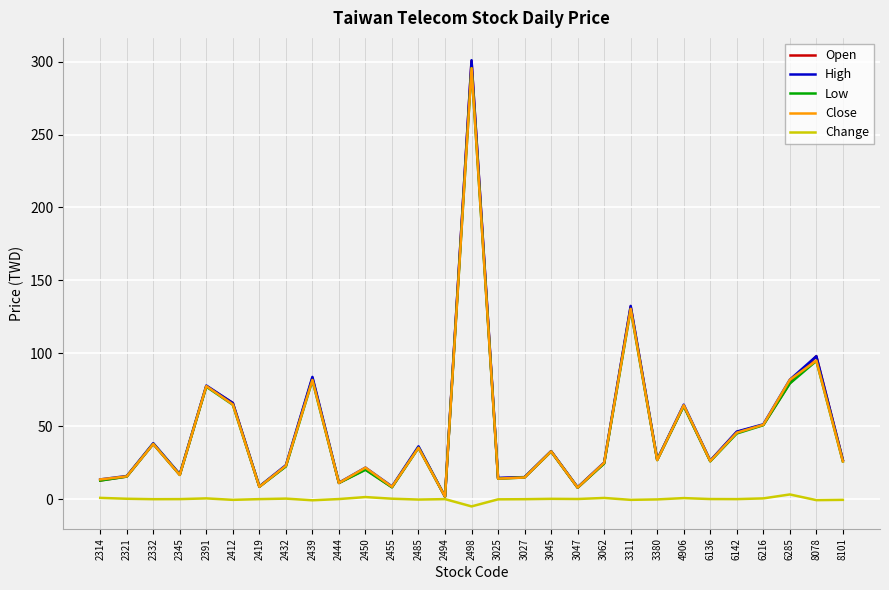

What is the difference between the Low values at 3047 and 2419?

0.6